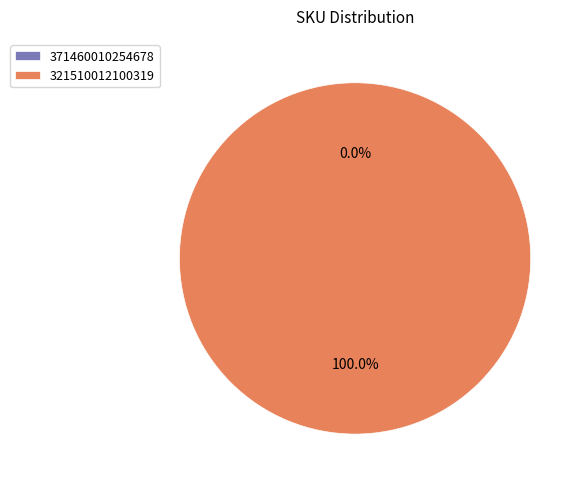

Which slice is the smallest?

371460010254678